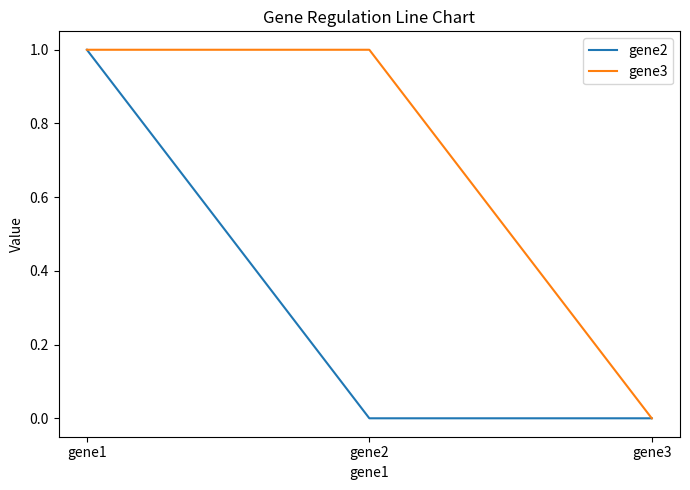

How many lines are shown in the chart?

2